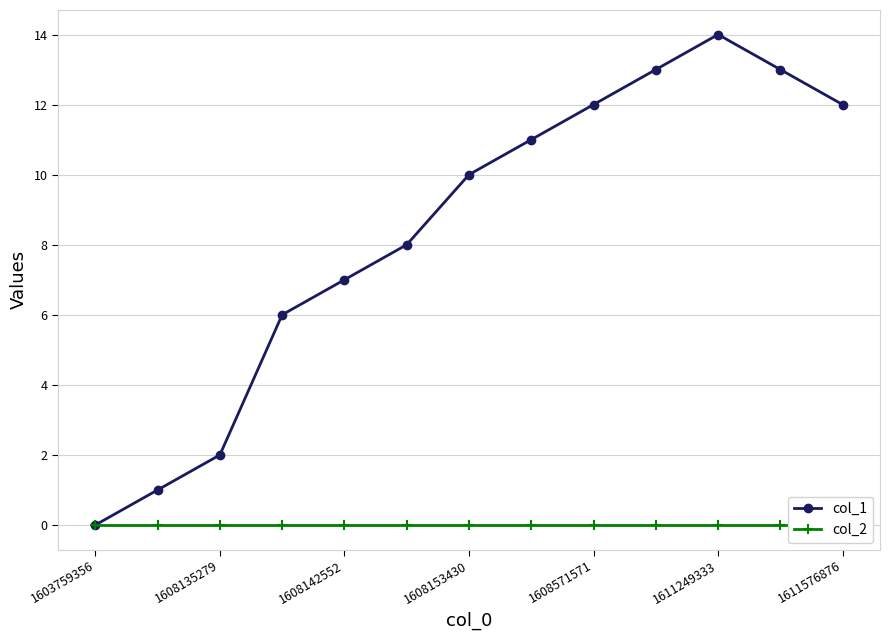

Is it true that col_1 equals 7 at 1608142552?

True